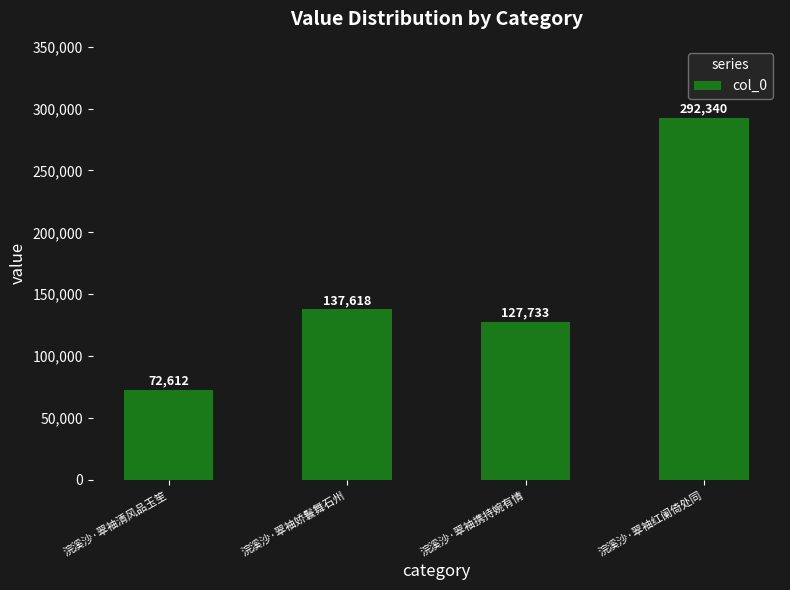

List the labels in order of value, smallest first.

浣溪沙·翠袖清风品玉笙, 浣溪沙·翠袖携持婉有情, 浣溪沙·翠袖娇鬟舞石州, 浣溪沙·翠袖红阑倚处同